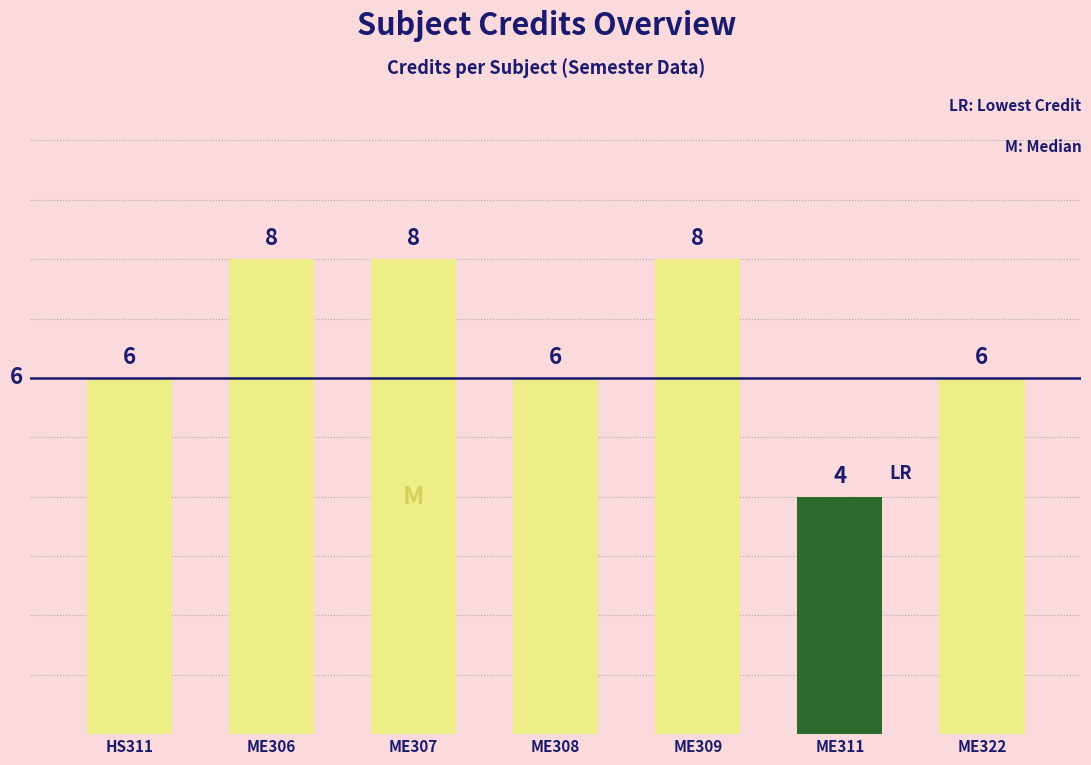

Count the values in the range 6 to 8.

6